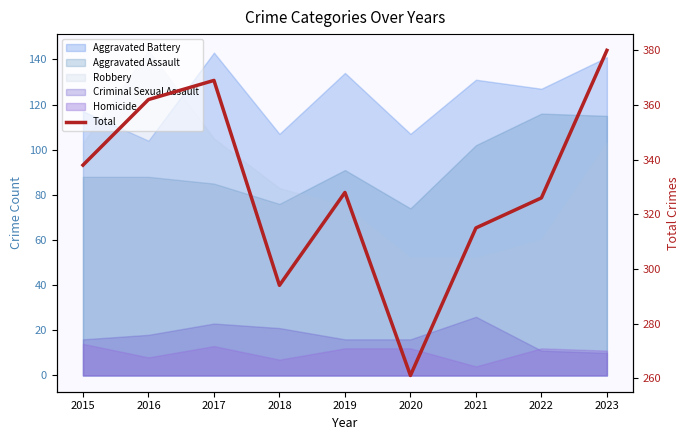

Reading right to left, list all the values displayed in this chart.

2023=380	2022=326	2021=315	2020=261	2019=328	2018=294	2017=369	2016=362	2015=338